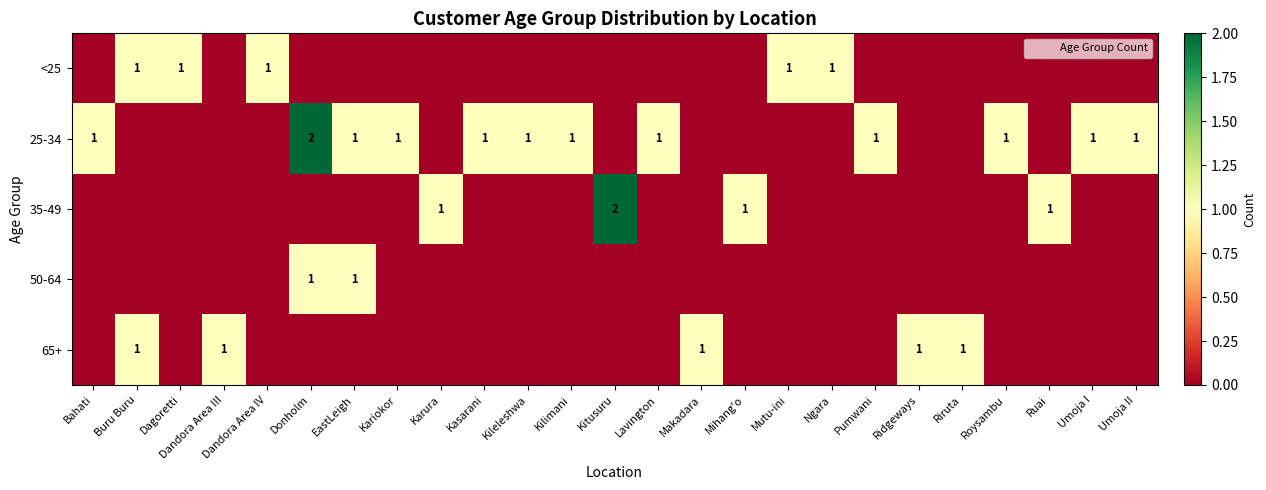

Is it true that 50-64 equals 1 at EastLeigh?

True